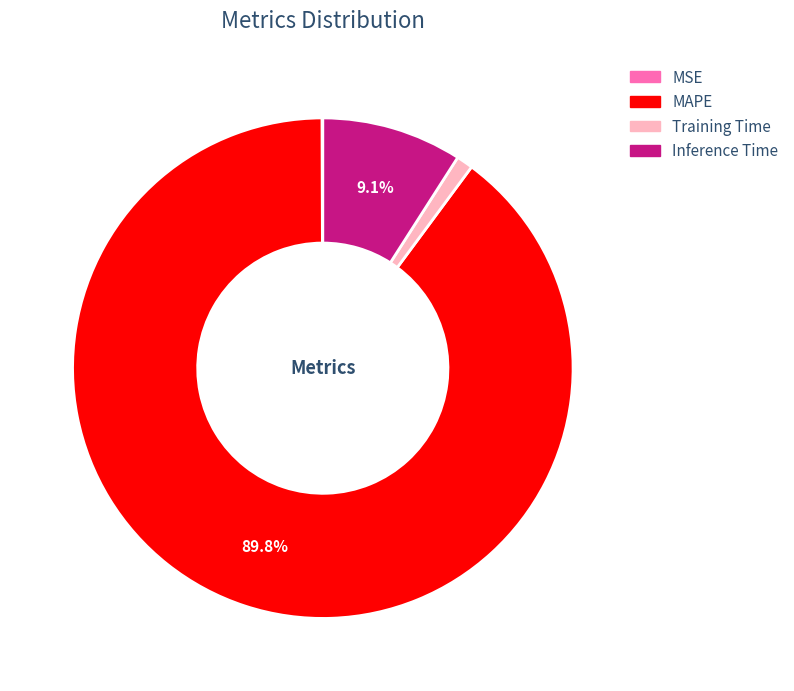

What percentage is the Inference Time slice, to the nearest percent?

9%